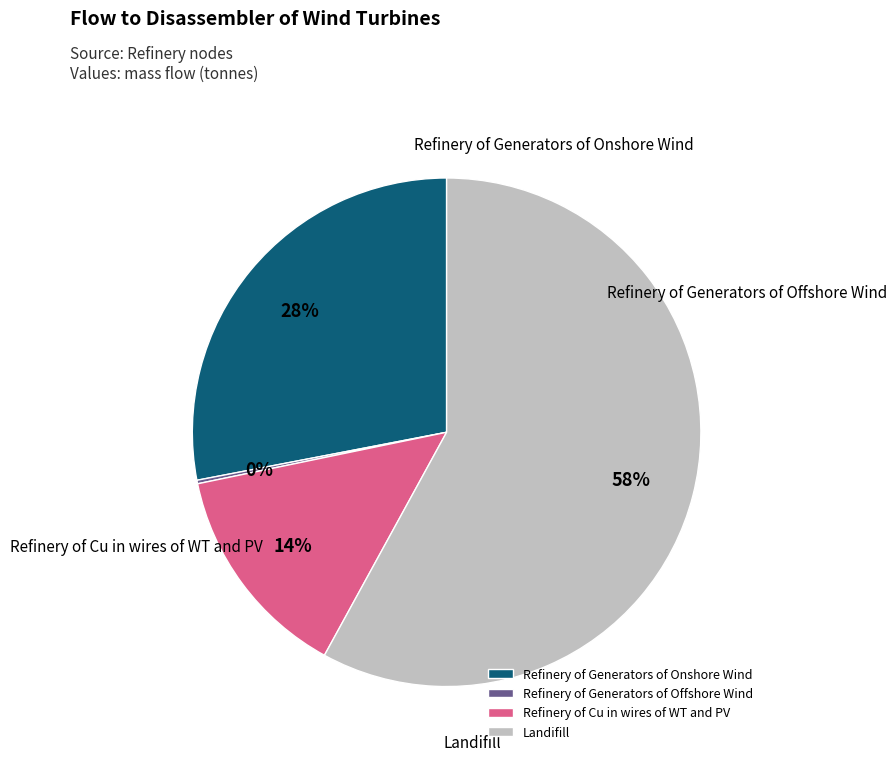

Is there a majority slice in this chart?

Yes